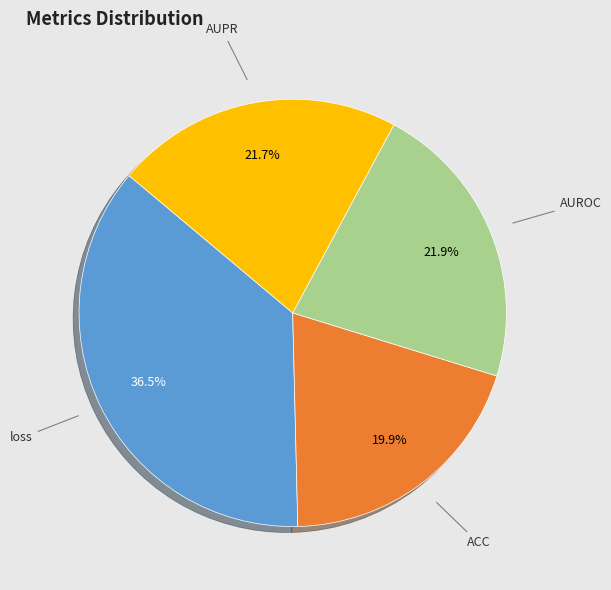

Between AUPR and ACC, which is larger?

AUPR